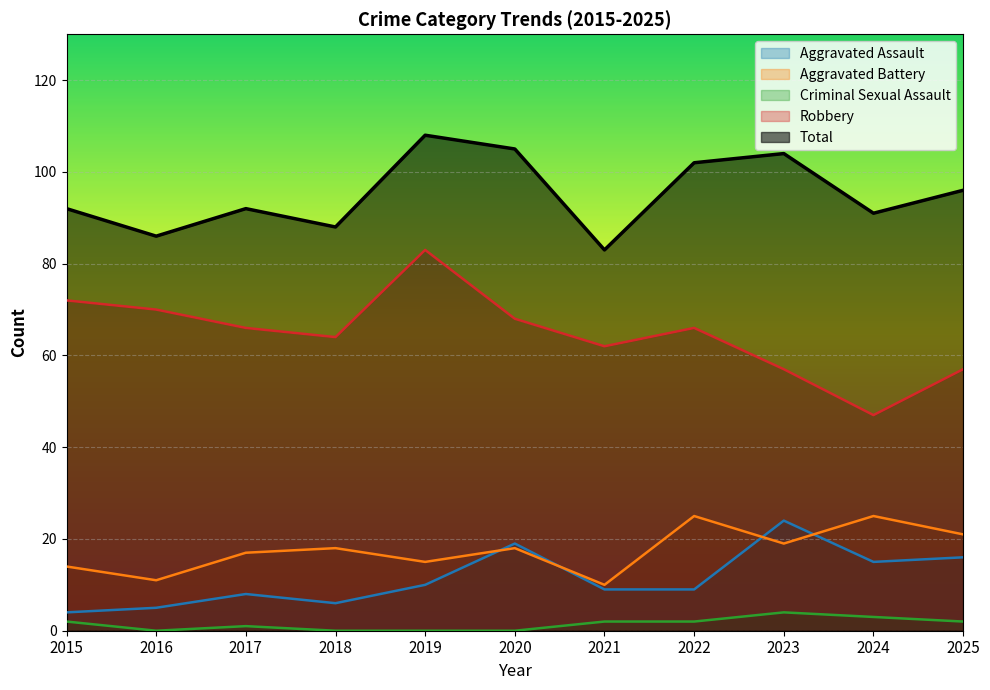

What is the spread (max minus min) of values at 2018?

88